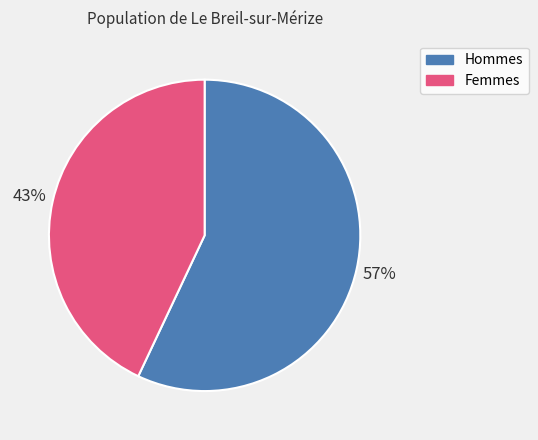

Count the number of slices in the pie.

2